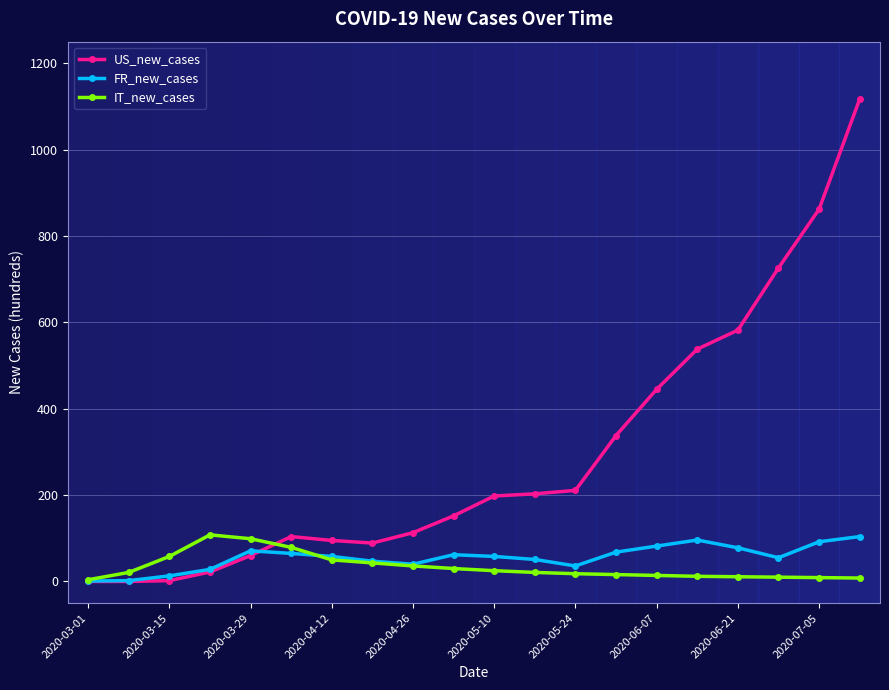

Which series has the widest spread of values?

US_new_cases